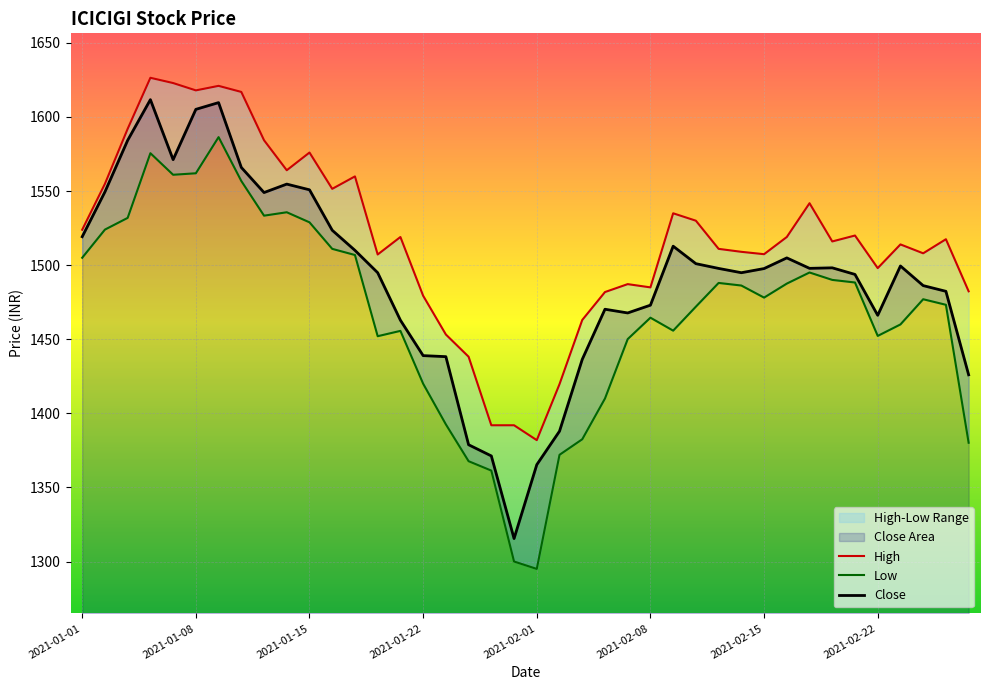

List the series in order of their overall mean, lowest first.

Low, Close, High